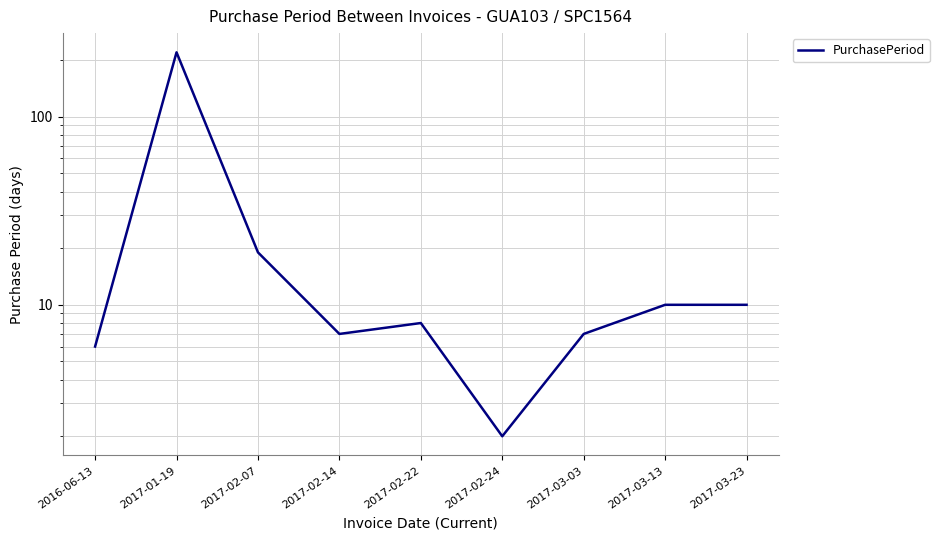

List the labels in order of value, smallest first.

2017-02-24, 2016-06-13, 2017-02-14, 2017-03-03, 2017-02-22, 2017-03-13, 2017-03-23, 2017-02-07, 2017-01-19